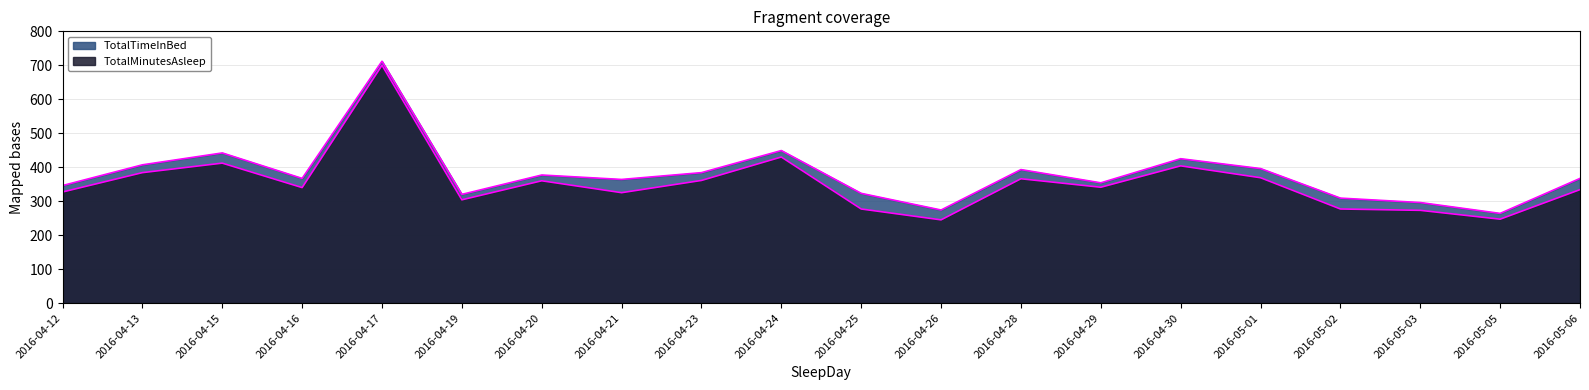

What is the label of the 5th point from the right?

2016-05-01